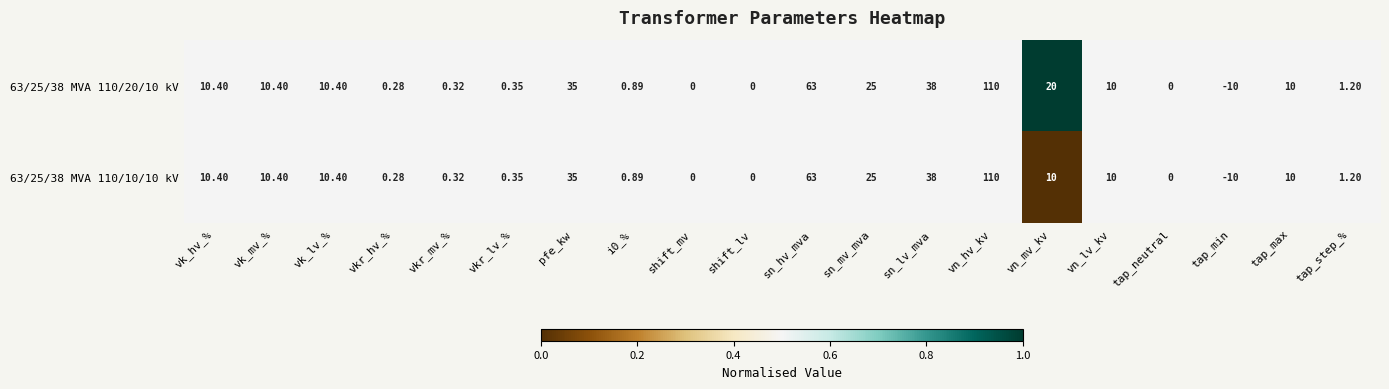

At which category does the chart reach its minimum across all series?

tap_min